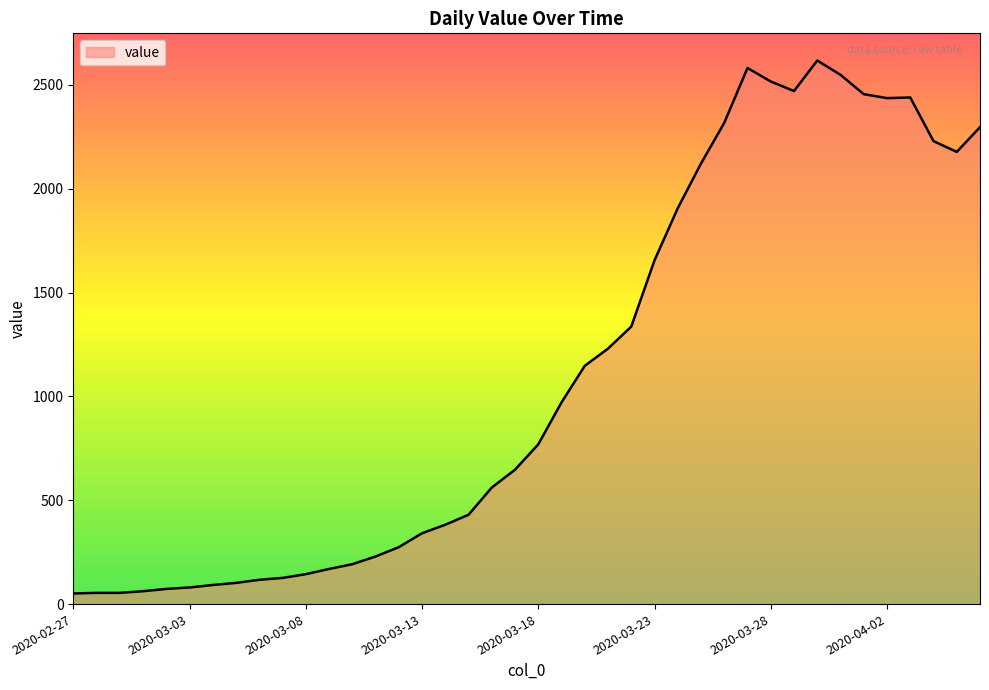

What is the greatest value displayed?

2617